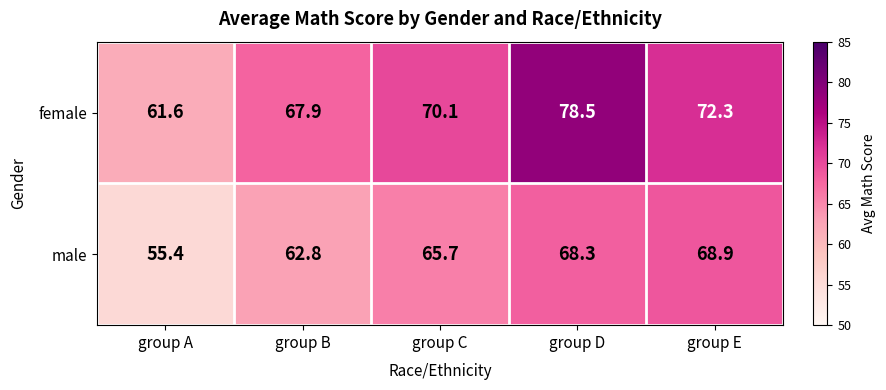

What is the maximum value for male?

68.9